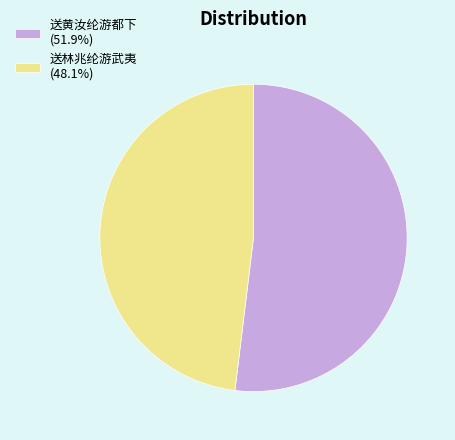

What is the ratio of the value at 送黄汝纶游都下 to the value at 送林兆纶游武夷?

1.1